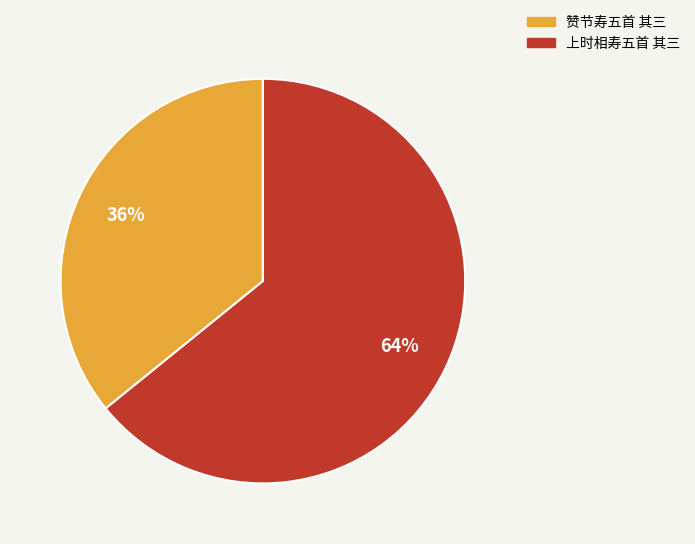

The 赞节寿五首 其三 slice represents 28% of the pie. True or false?

False